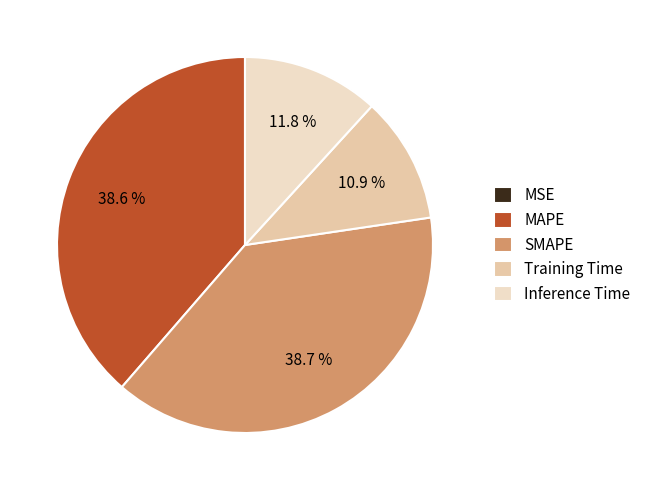

To the nearest percent, what is the combined percentage of Inference Time and Training Time?

23%